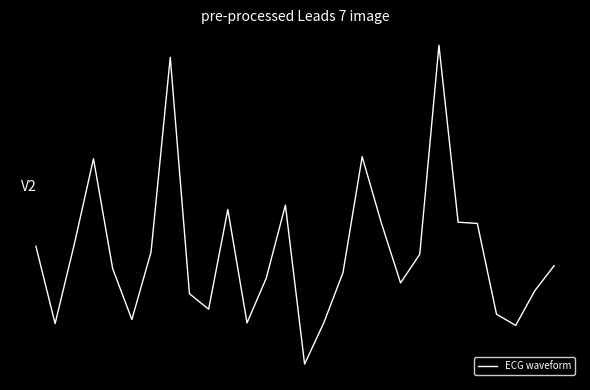

What is the difference between the second highest and second lowest values?

5.2